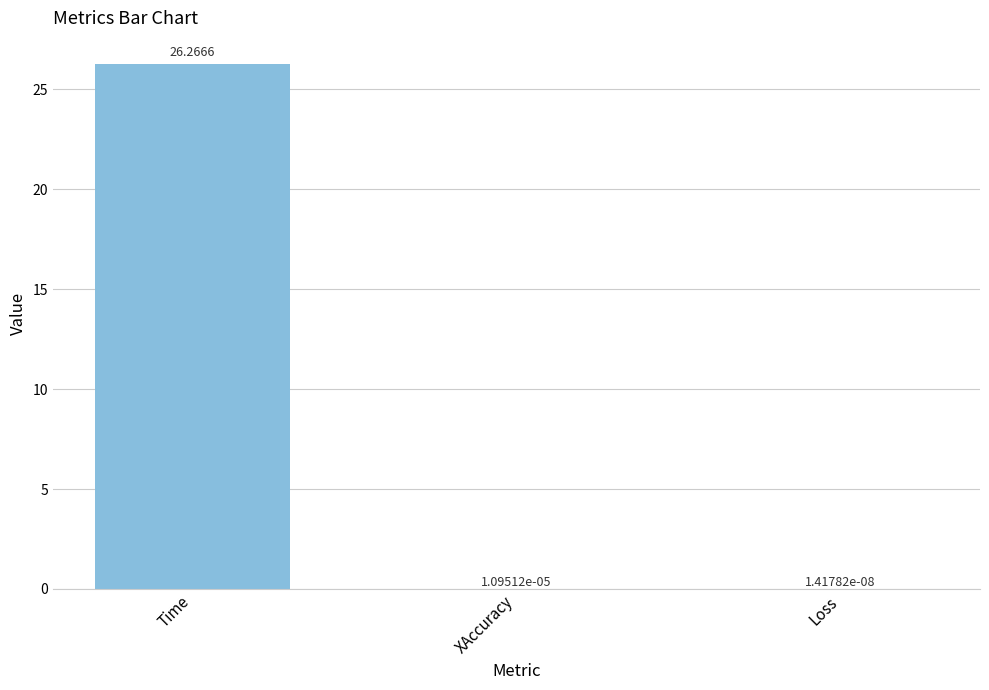

What is the change in value from Time to Loss?

-26.3